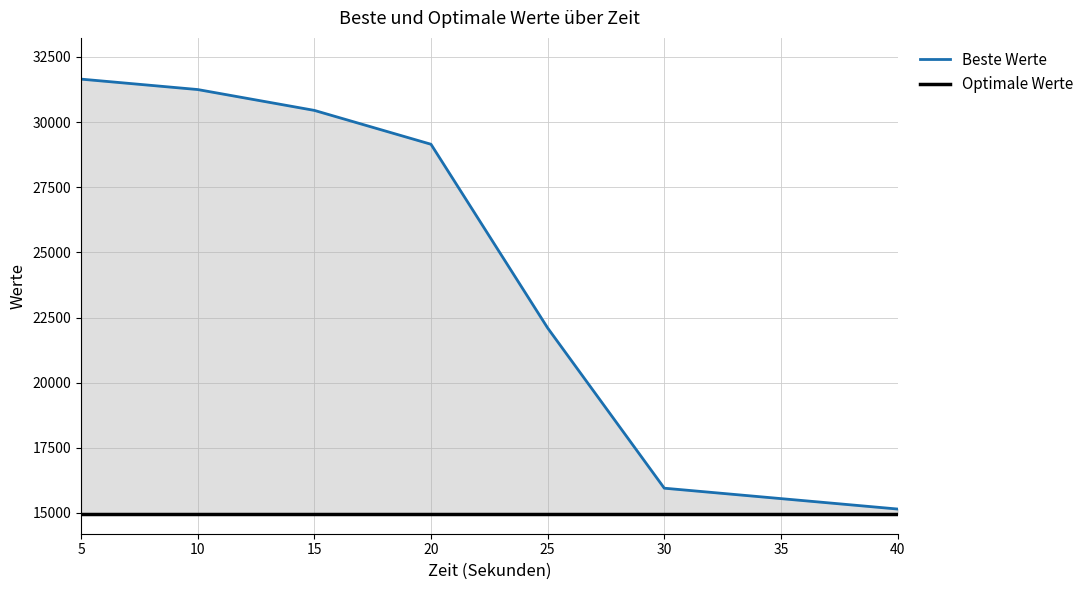

True or false: Optimale Werte and Beste Werte intersect in this chart.

False